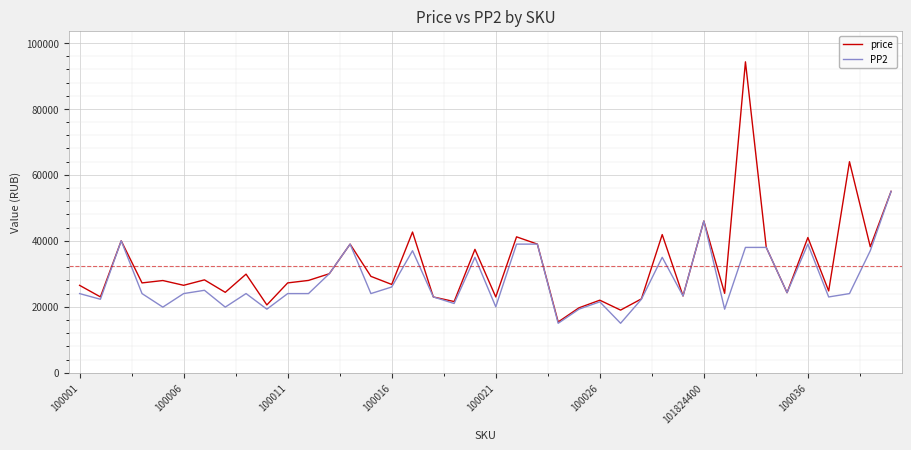

What is the average value of the PP2 series?

27956